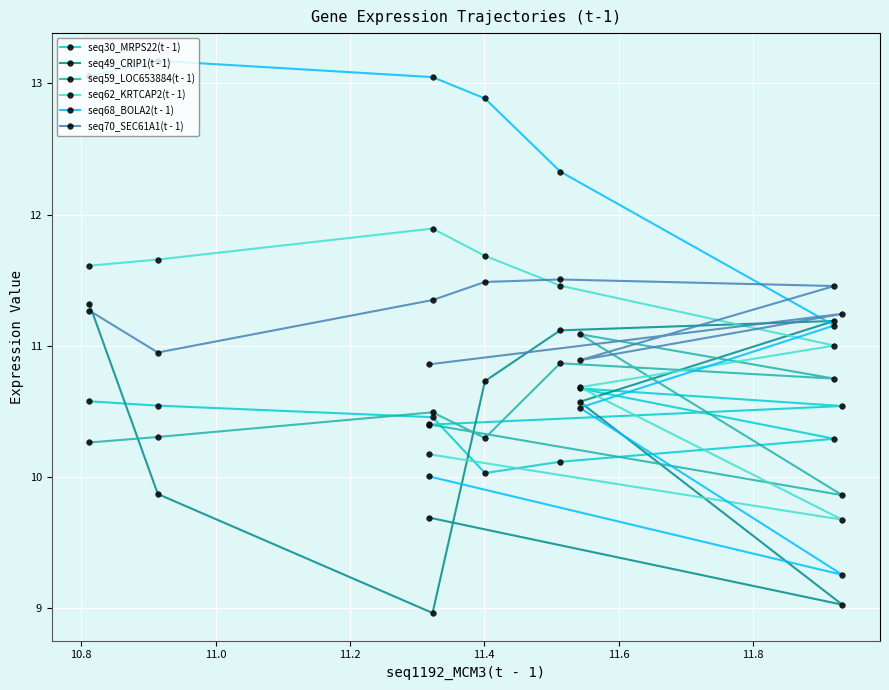

What is the average value of the seq30_MRPS22(t - 1) series?

10.4